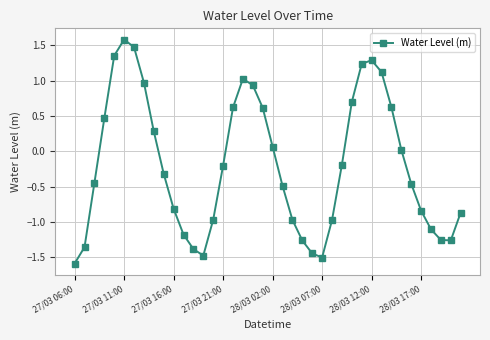

How many points are lower than both their immediate neighbors (excluding endpoints)?

3